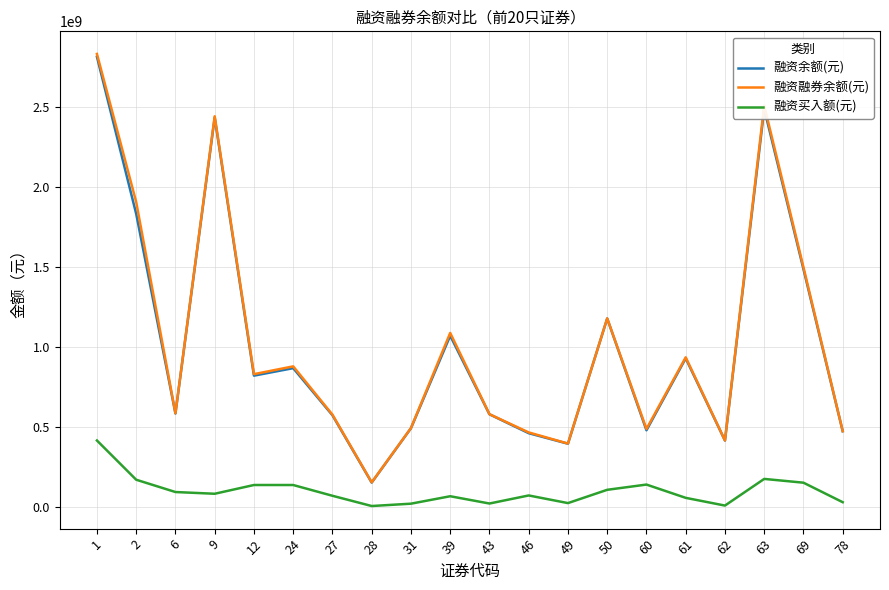

True or false: 融资买入额(元) and 融资余额(元) cross at least once.

False